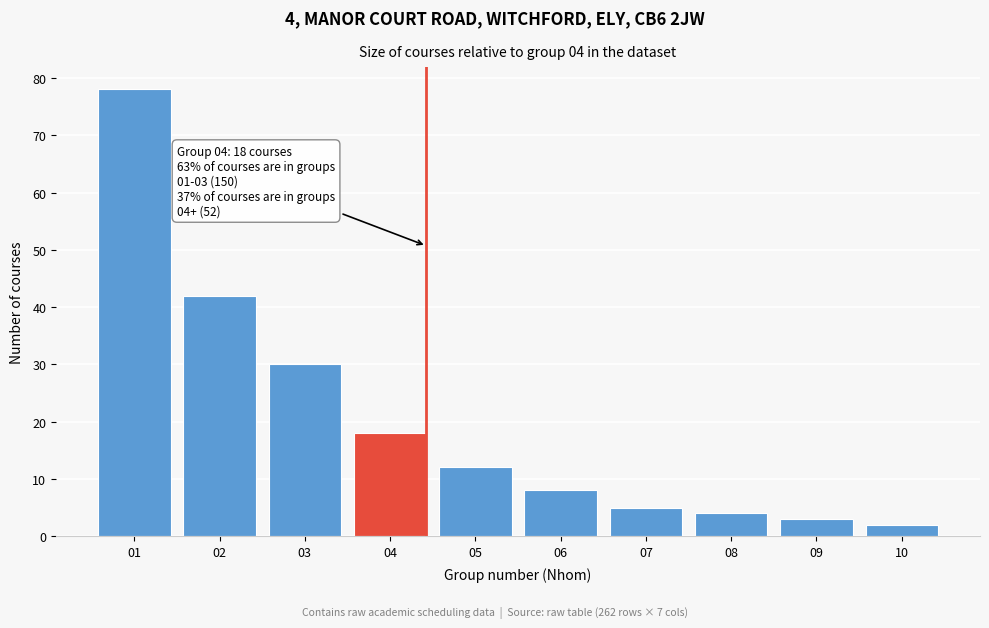

Reading left to right, what are all the values shown in this chart?

01=78	02=42	03=30	04=18	05=12	06=8	07=5	08=4	09=3	10=2